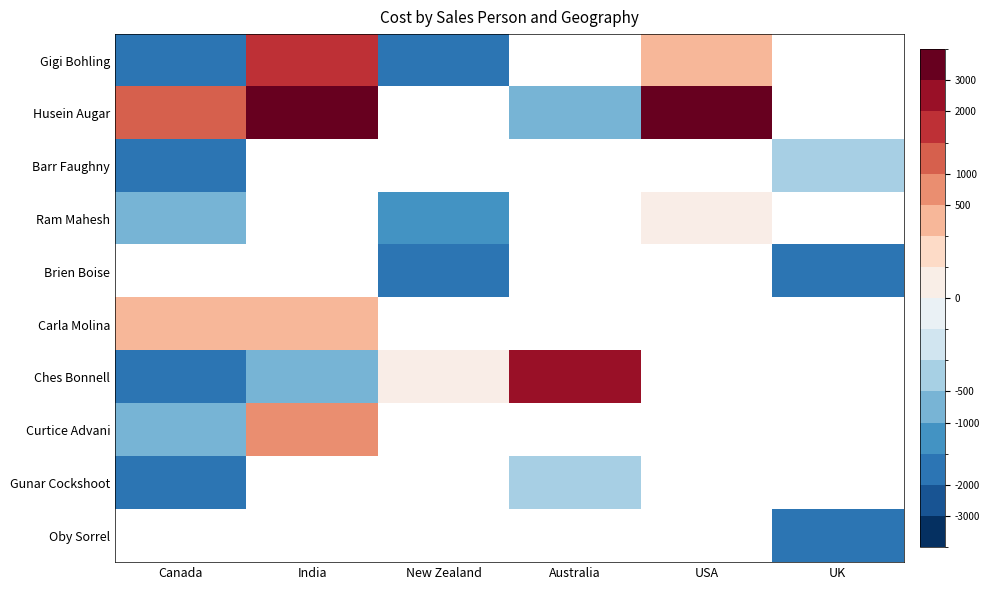

Is it true that Husein Augar equals 2018.7 at Canada?

False